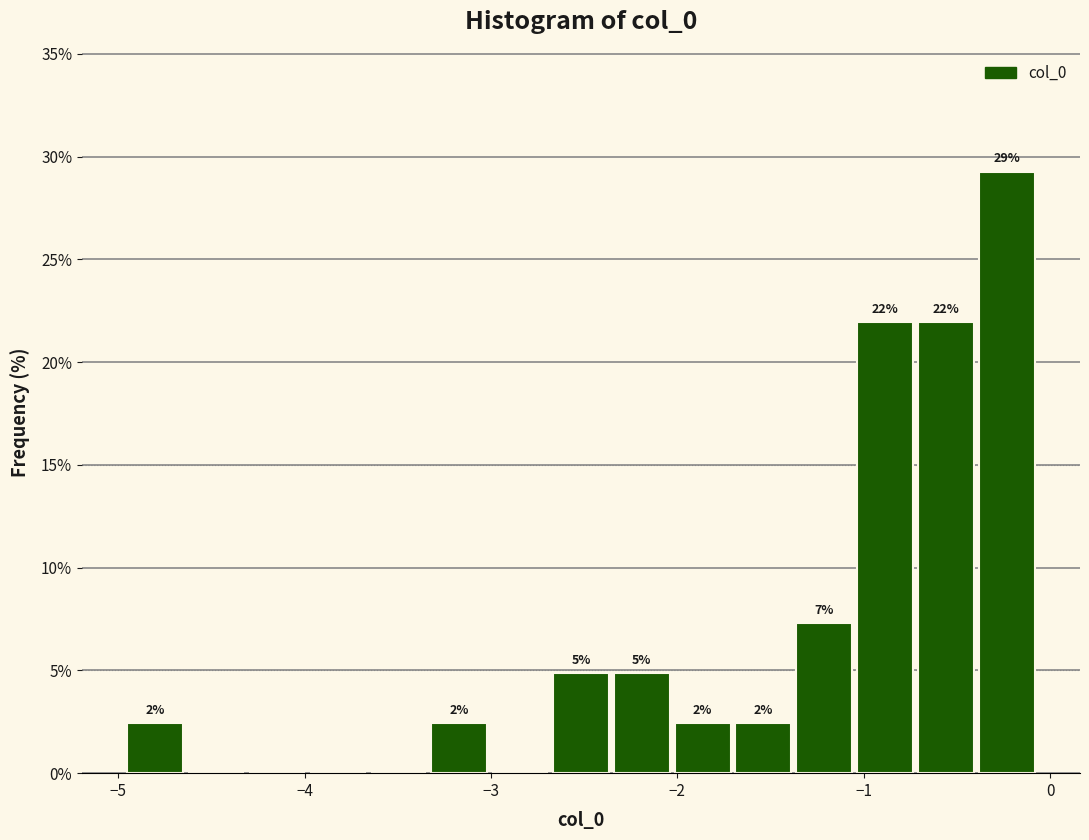

Read against the x-axis, roughly where is the centre of the tallest bar?

-0.2